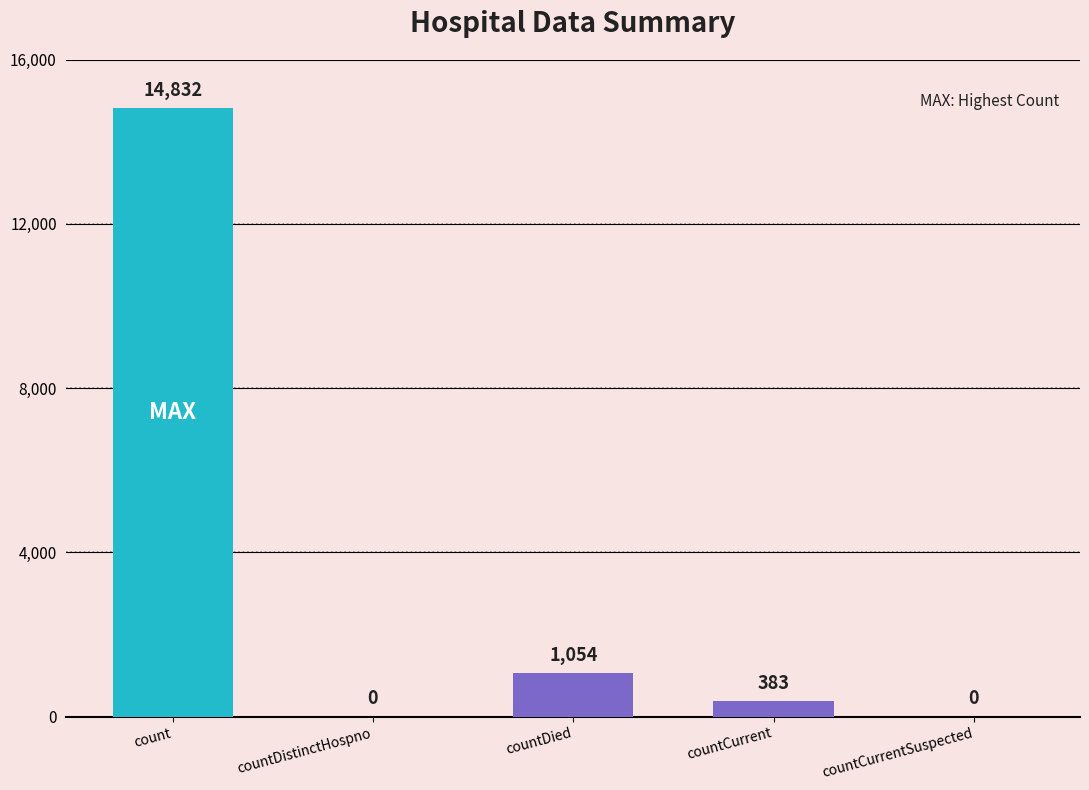

What is the maximum value shown in the chart?

14832